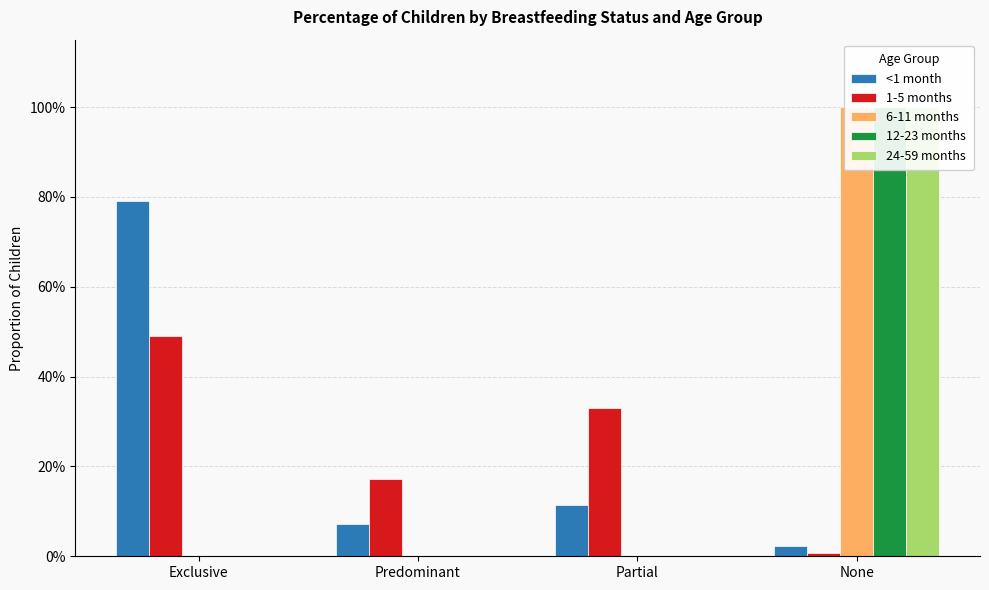

Where is 1-5 months nearest to the value 0?

None